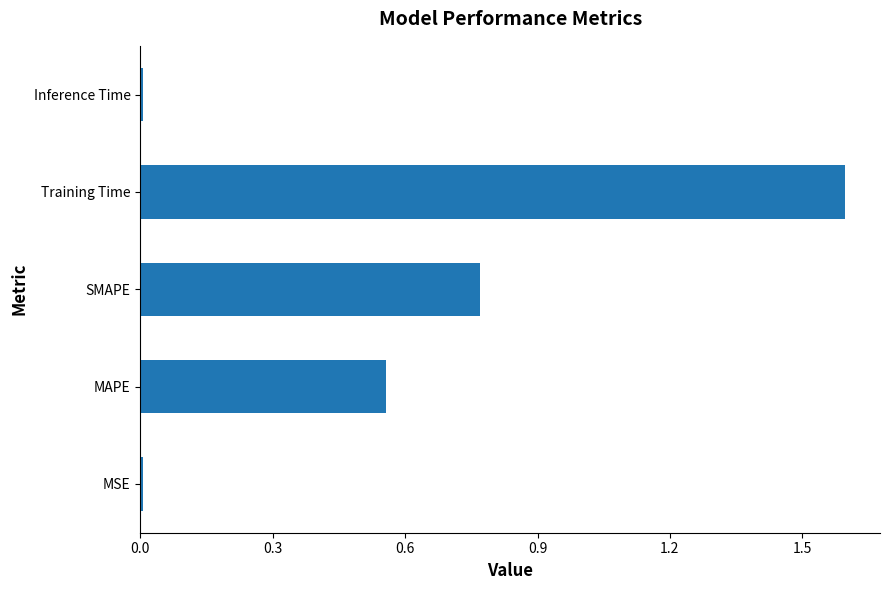

Approximately how many times larger is the value at SMAPE compared to Training Time?

0.5